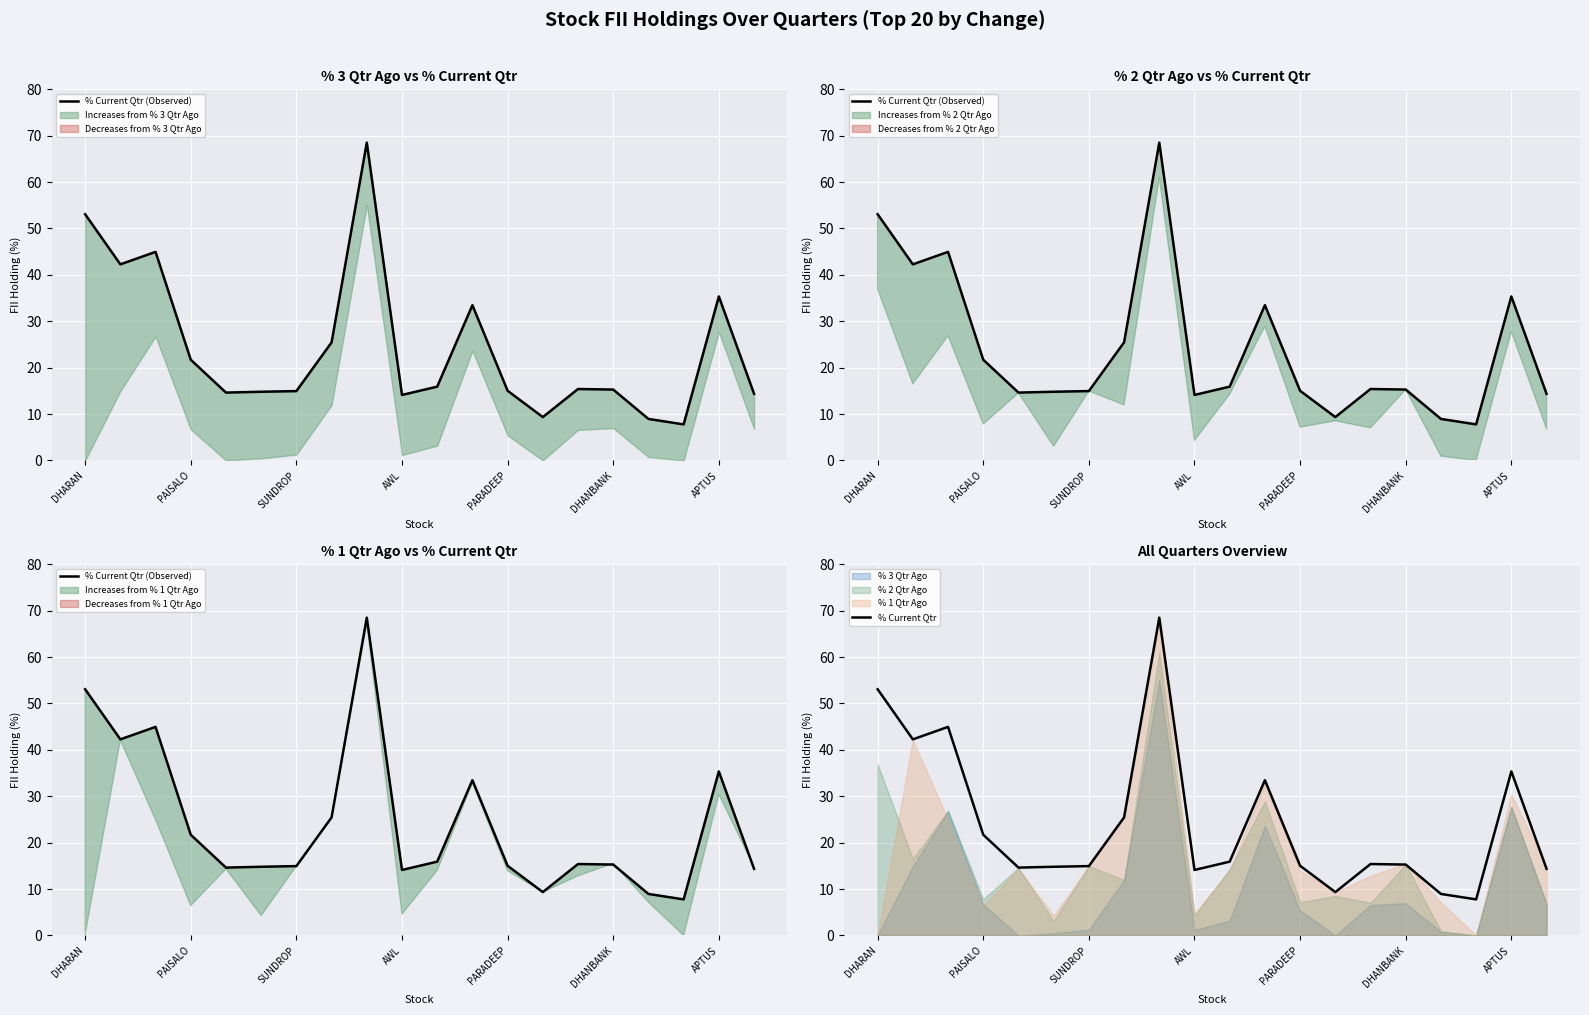

What is the label of the 9th point from the left?

8